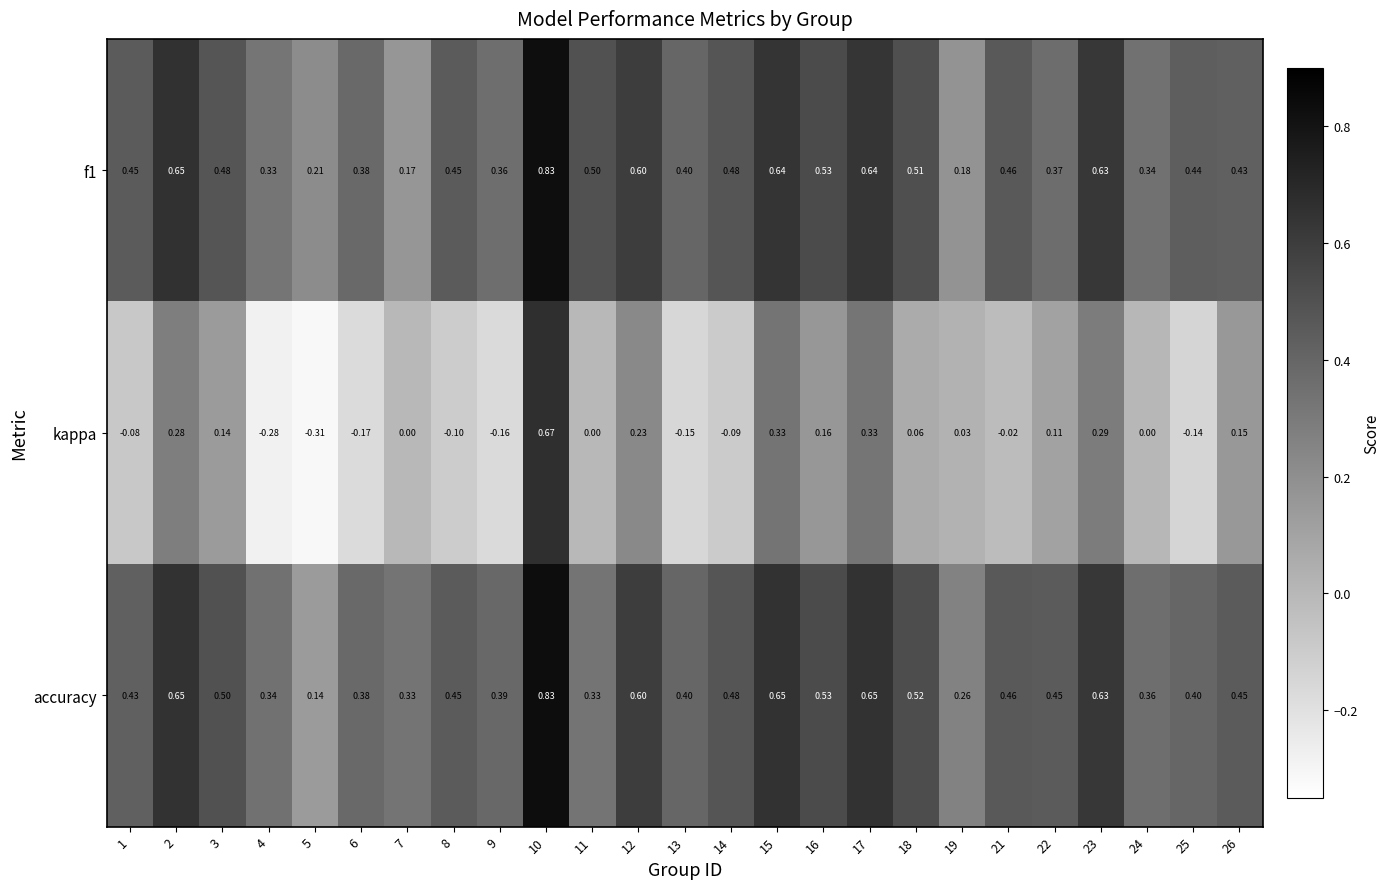

Which series has the widest spread of values?

kappa